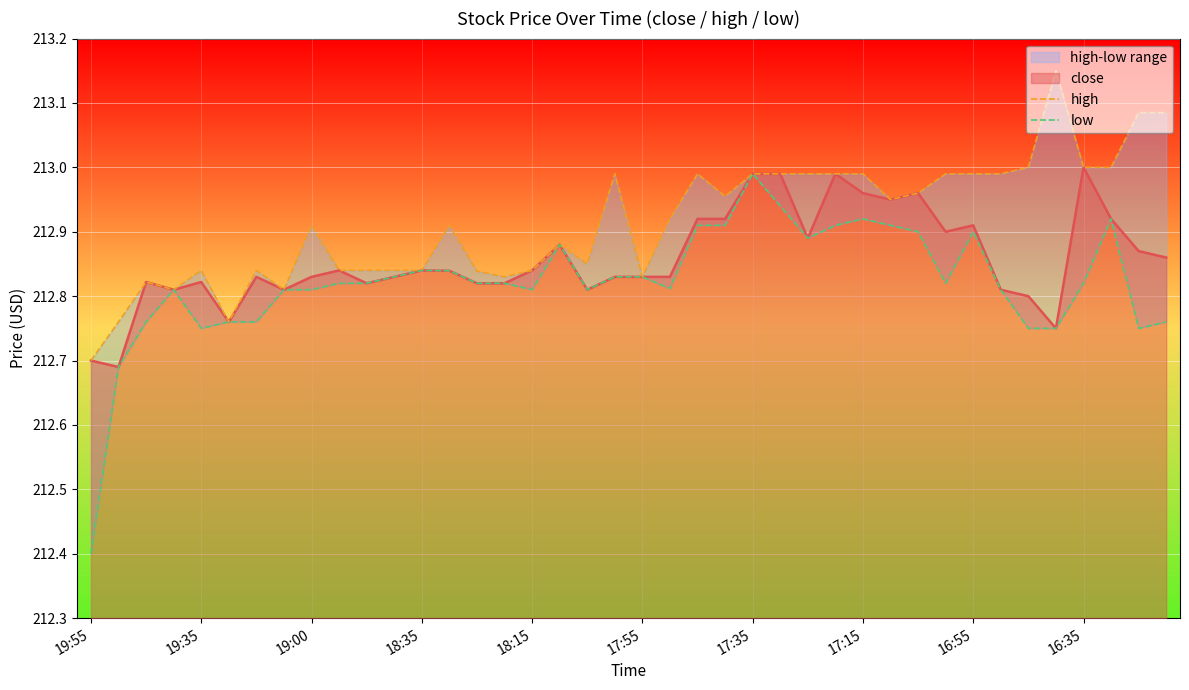

Does the chart display data point markers on the line(s)?

No